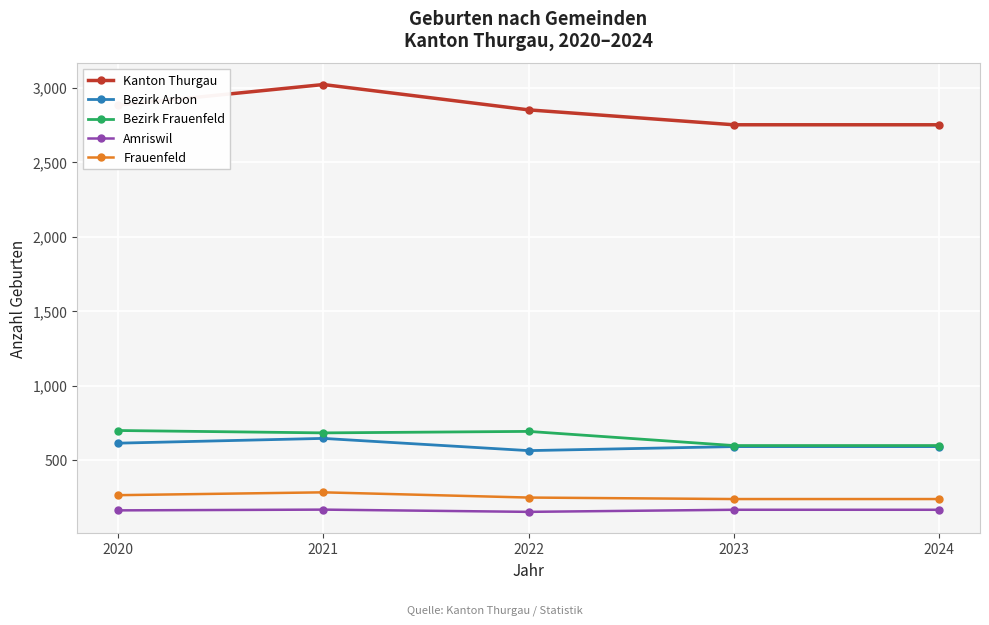

Does the chart have visible grid lines?

Yes